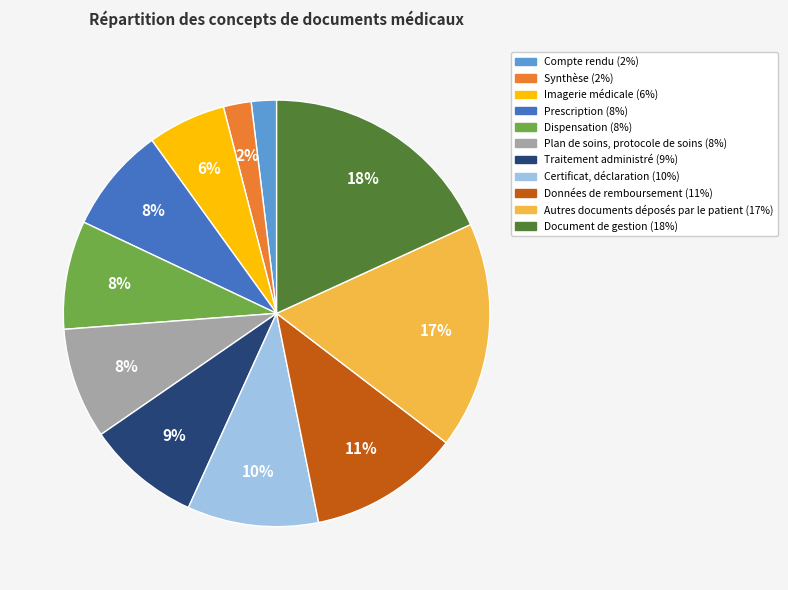

To the nearest percent, what is the difference between the Certificat, déclaration and Traitement administré slice percentages?

1%